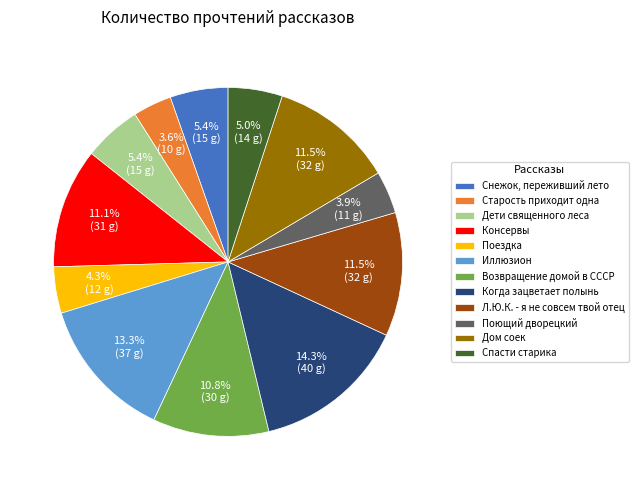

Approximately how many times larger is the value at Спасти старика compared to Поездка?

1.2